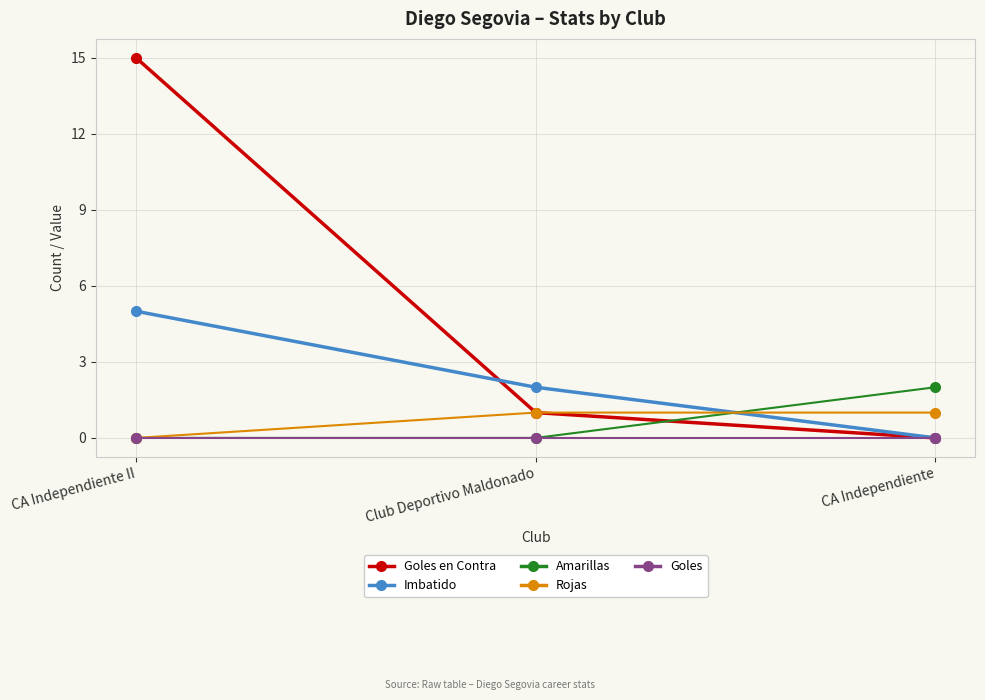

Which label corresponds to the largest value in the chart?

CA Independiente II